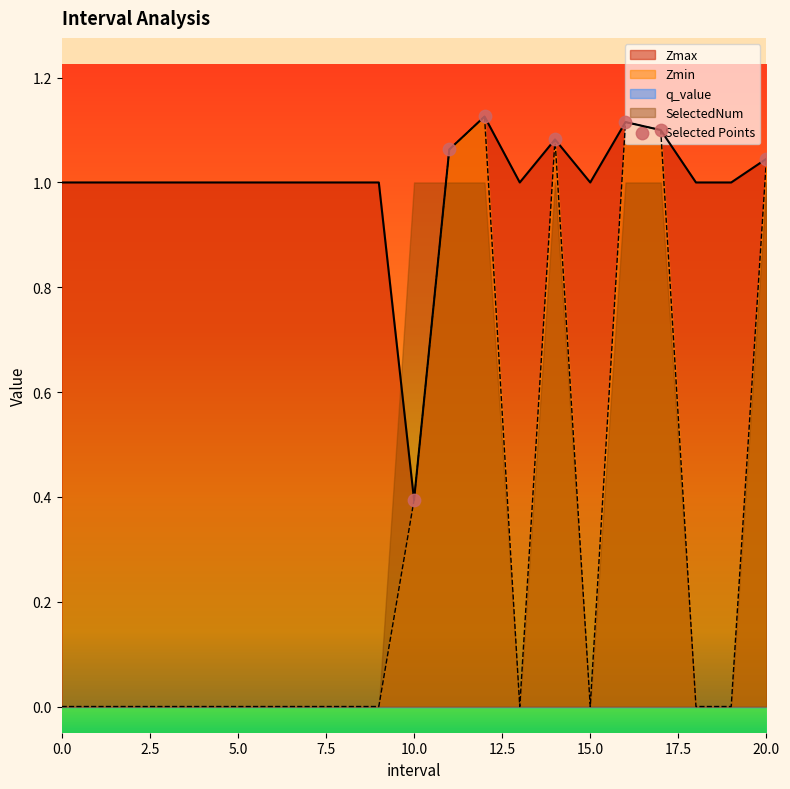

Between 15.0 and 7.5, which is larger?

7.5